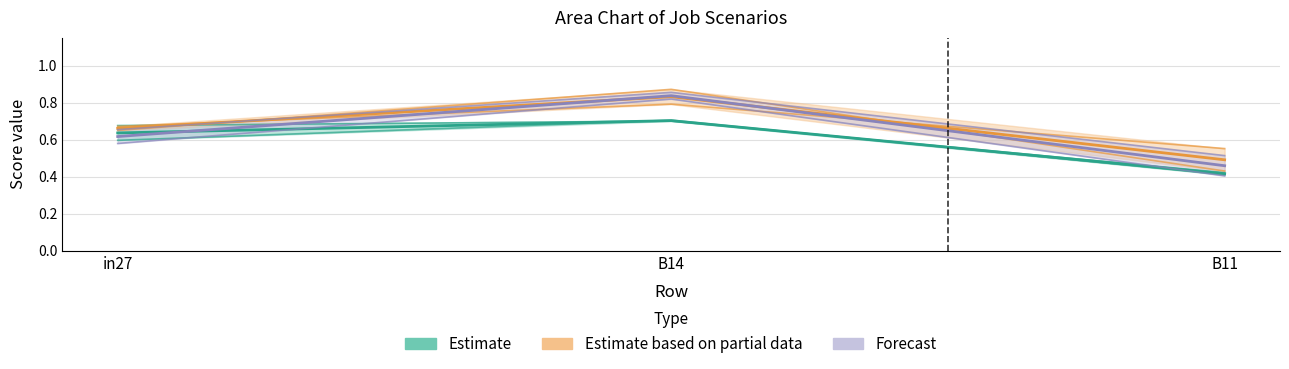

What position from the right is B14?

2